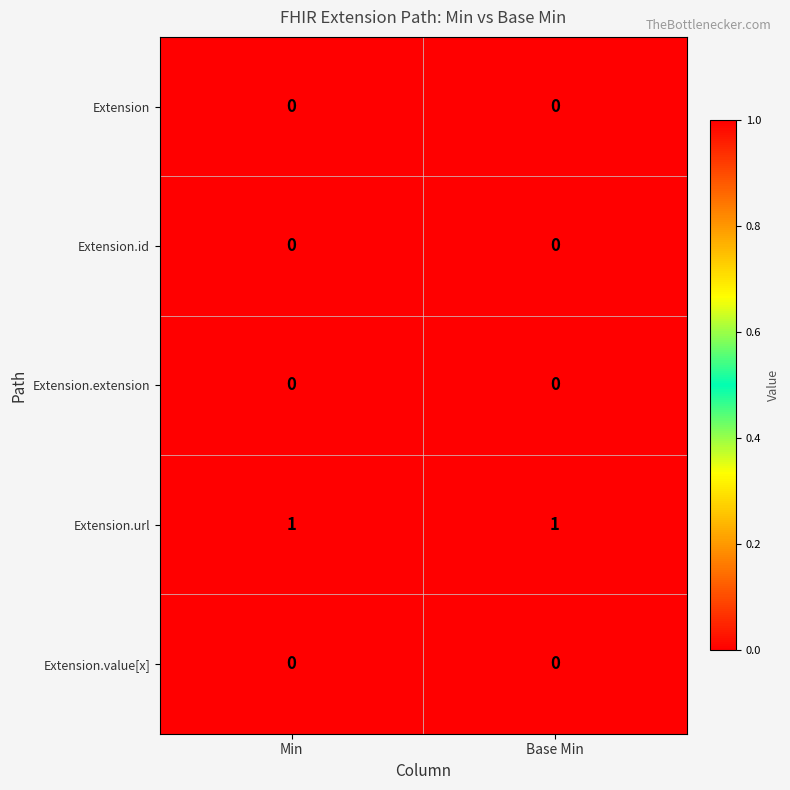

True or false: Extension.value[x] has a value of 0 at Min.

True